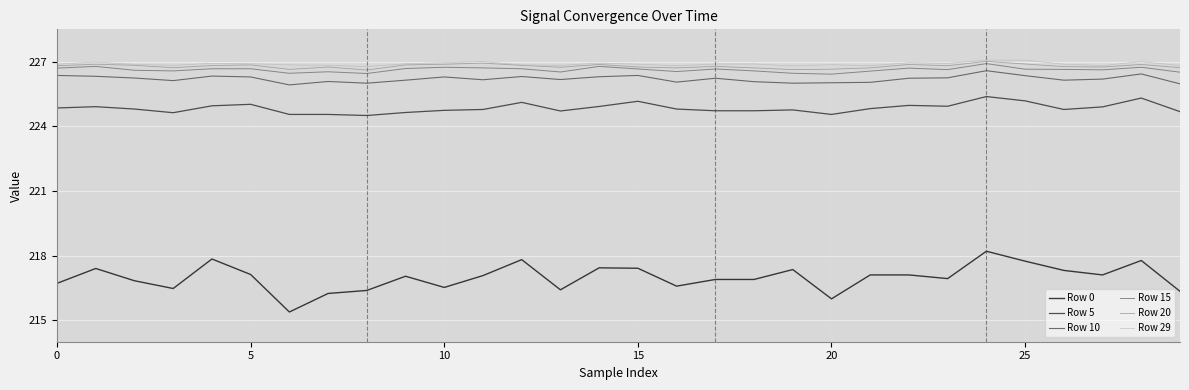

True or false: Row 20 and Row 0 cross at least once.

False